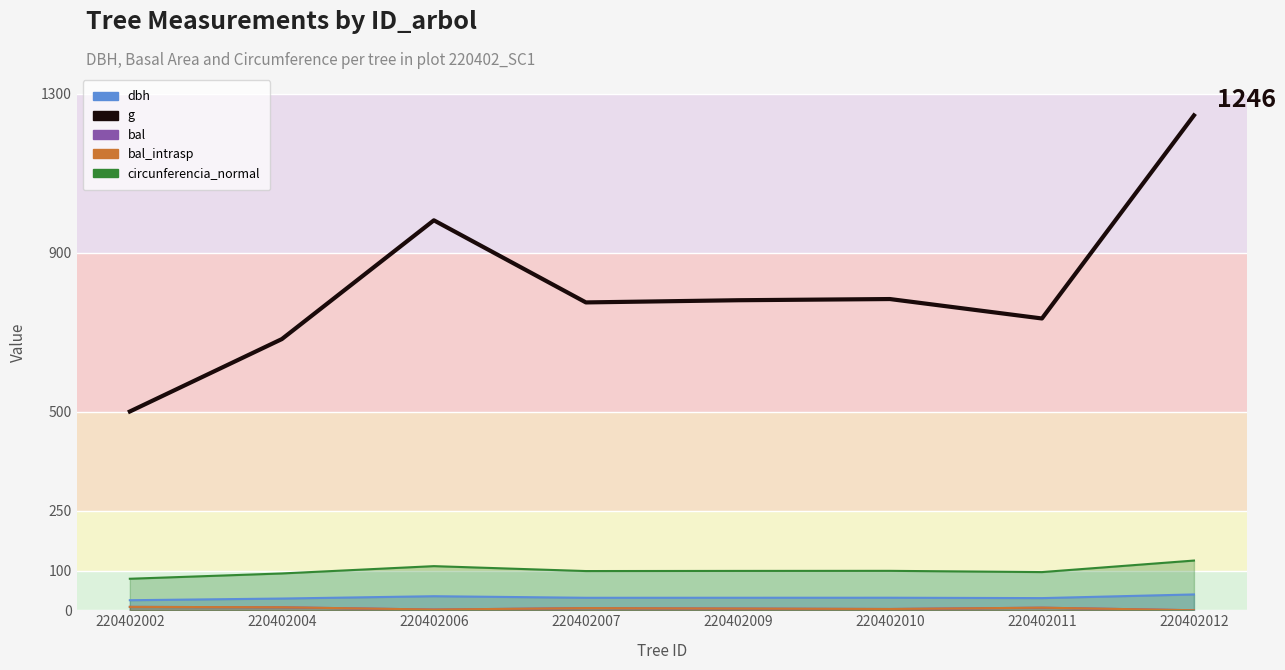

How many lines are shown in the chart?

5